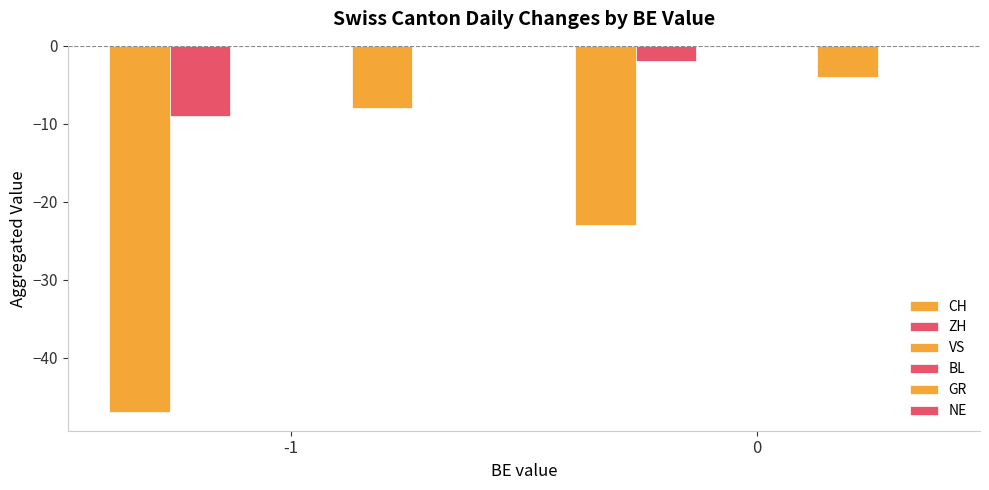

How many groups of bars are there?

2